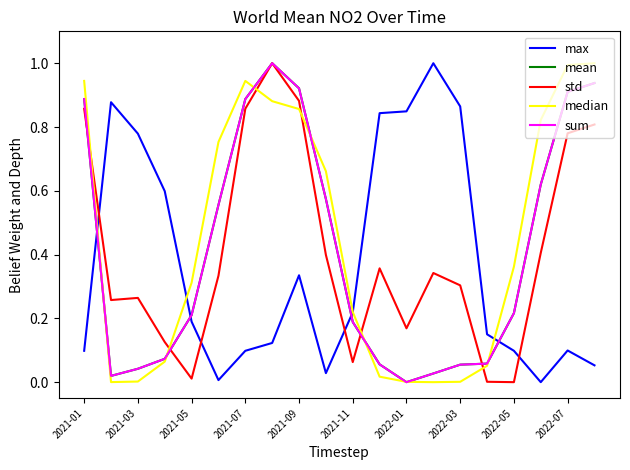

What is the maximum value for max?

1.0